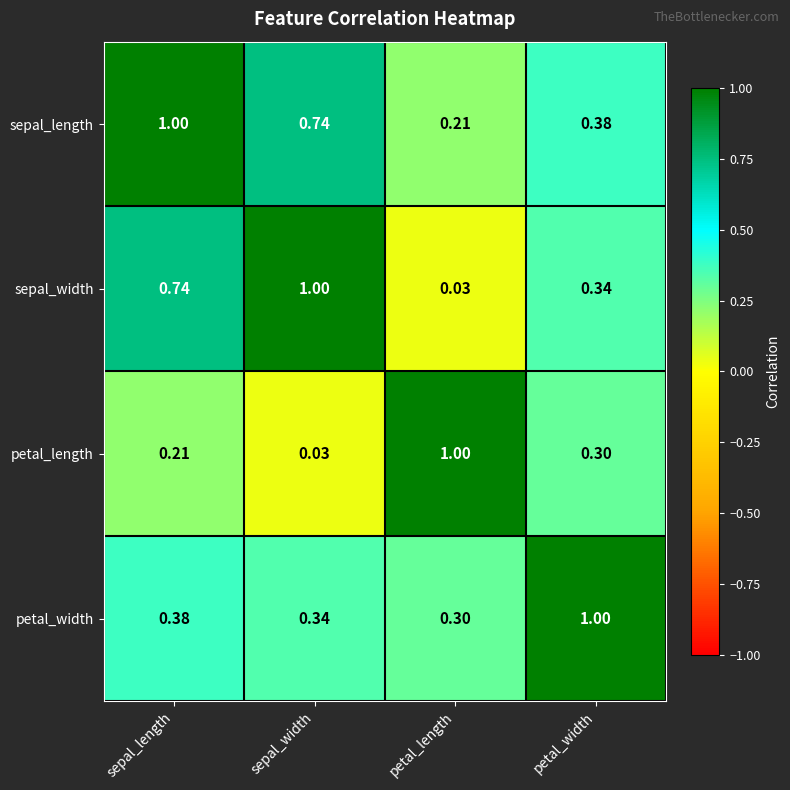

Which category has the lowest value in the petal_length series?

sepal_width